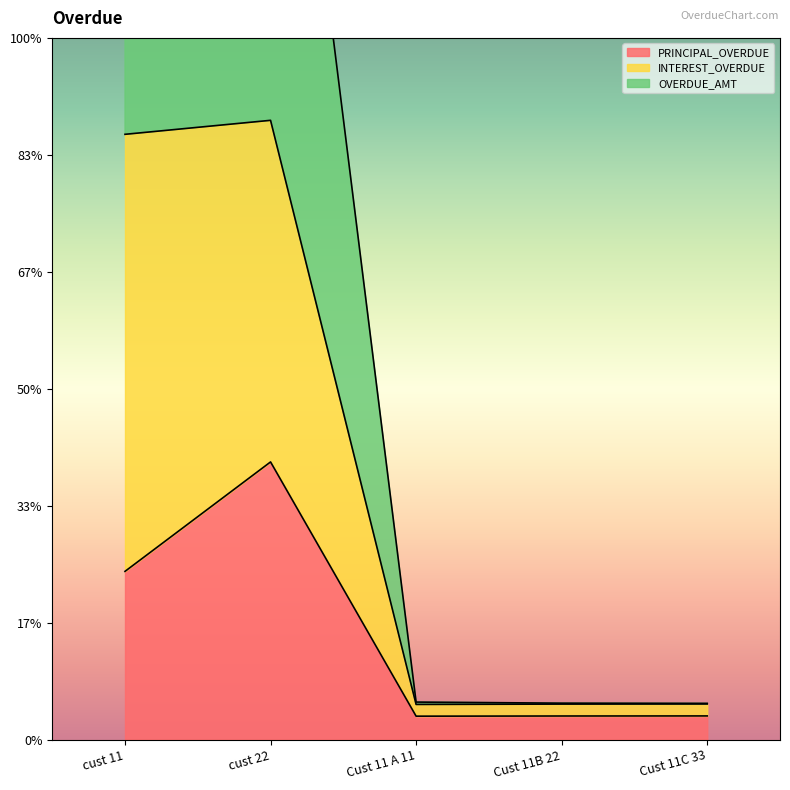

List the labels in order of PRINCIPAL_OVERDUE value, smallest first.

Cust 11 A 11, Cust 11B 22, Cust 11C 33, cust 11, cust 22